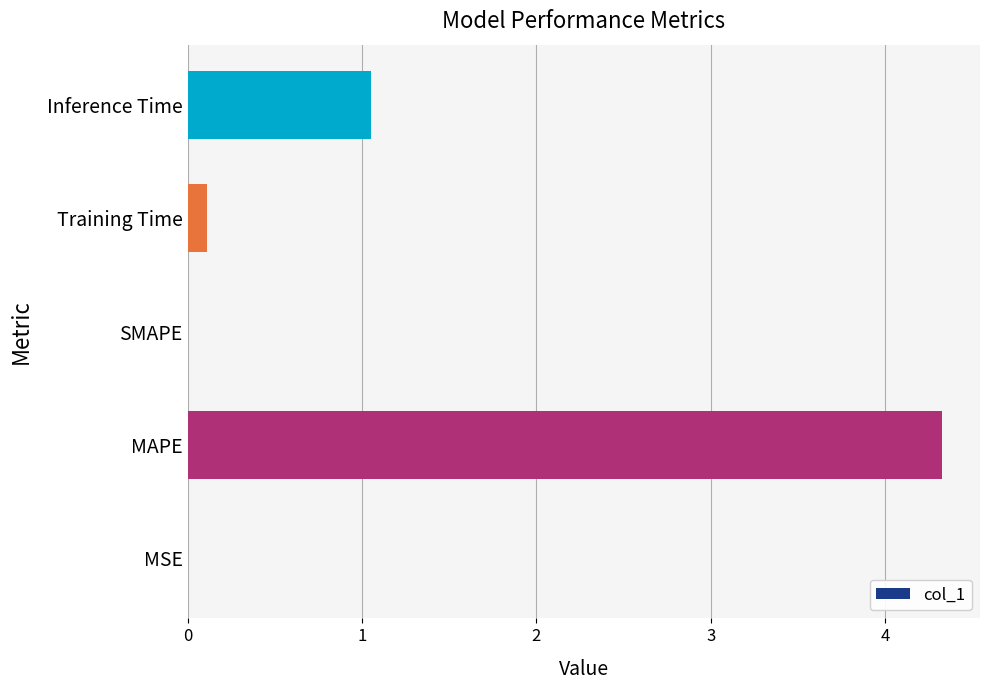

What is the sum of the values at Inference Time and MAPE?

5.4